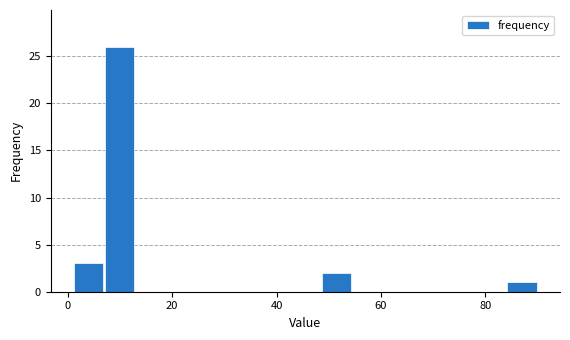

Read against the x-axis, roughly where is the centre of the tallest bar?

10